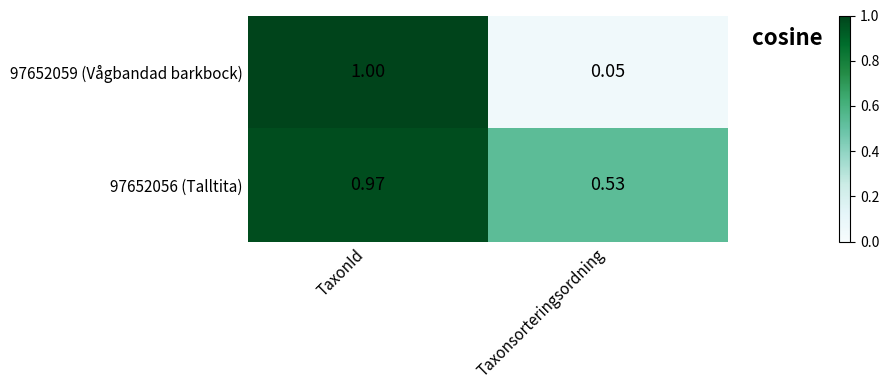

Count the number of data series in this chart.

2